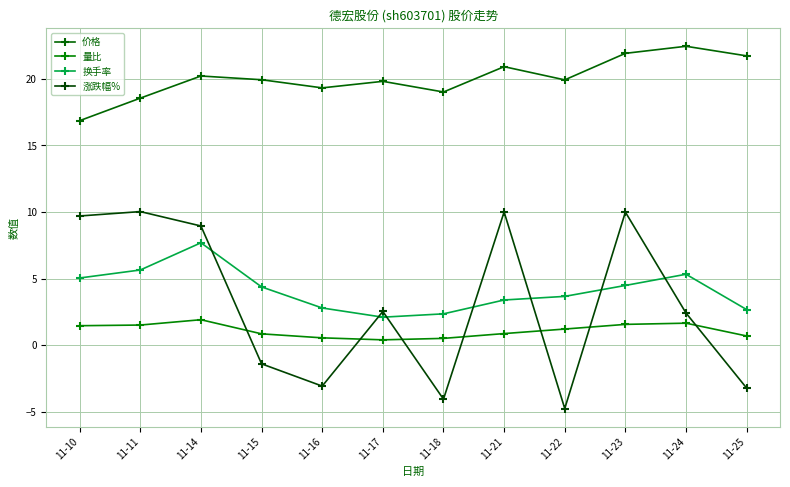

At which category is the sum across all series the highest?

11-14